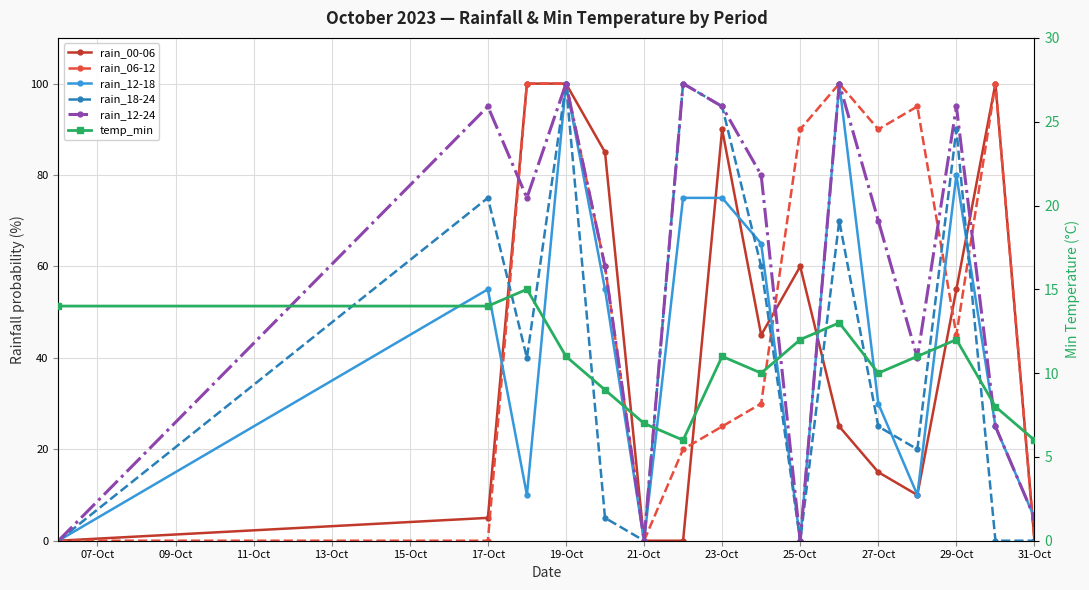

Rank the series at 29-Oct from highest to lowest value.

rain_12-24, rain_18-24, rain_12-18, rain_00-06, rain_06-12, temp_min